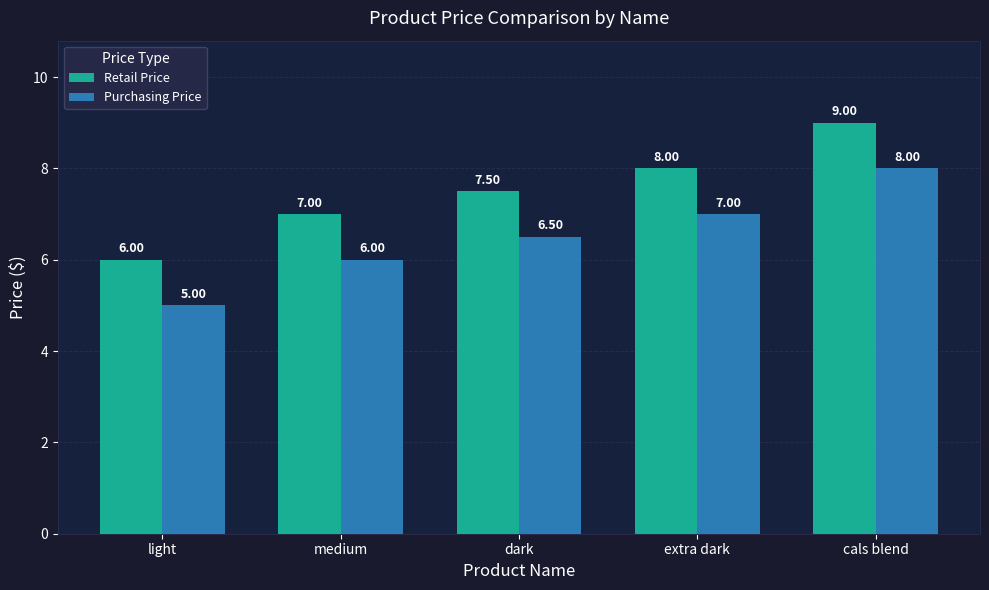

What is the spread (max minus min) of values at cals blend?

1.0